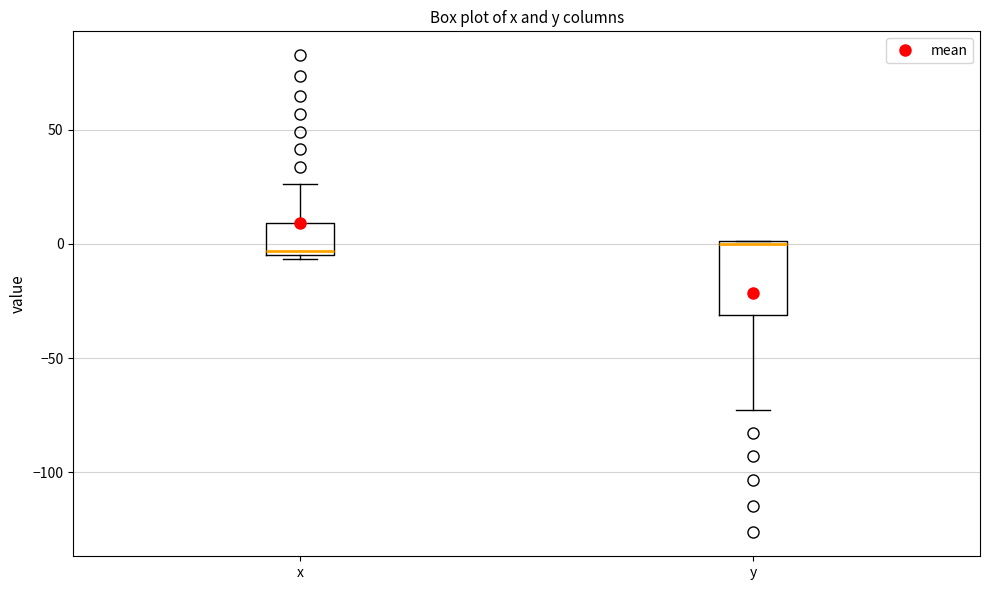

Where is the lower edge of the box for x on the y-axis? The values are not printed on the chart, so give them approximately, as read against the axis.

-5